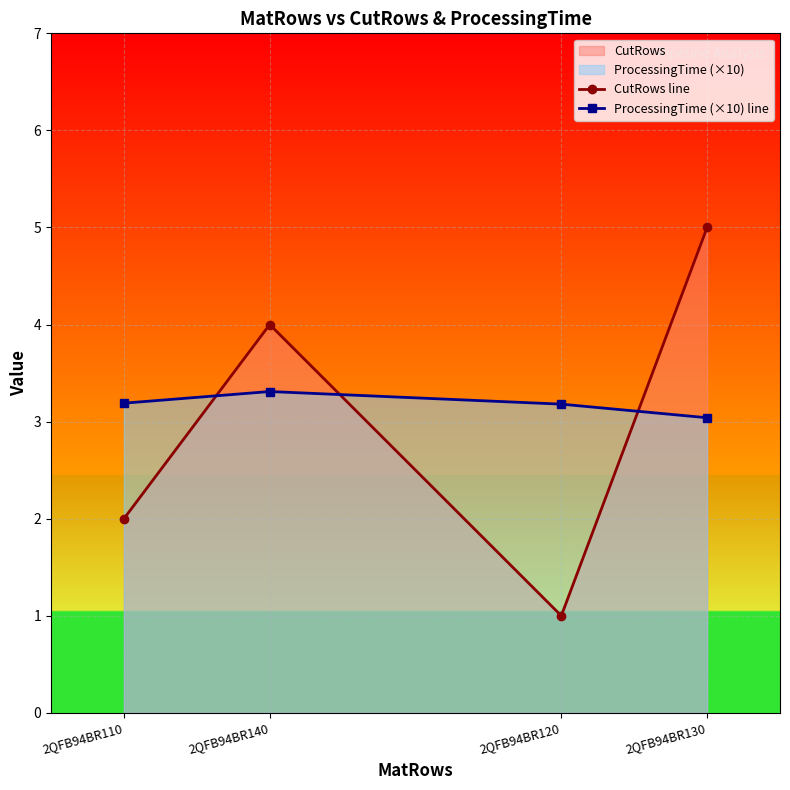

The value of ProcessingTime (×10) line at 2QFB94BR120 is 1.4. True or false?

False